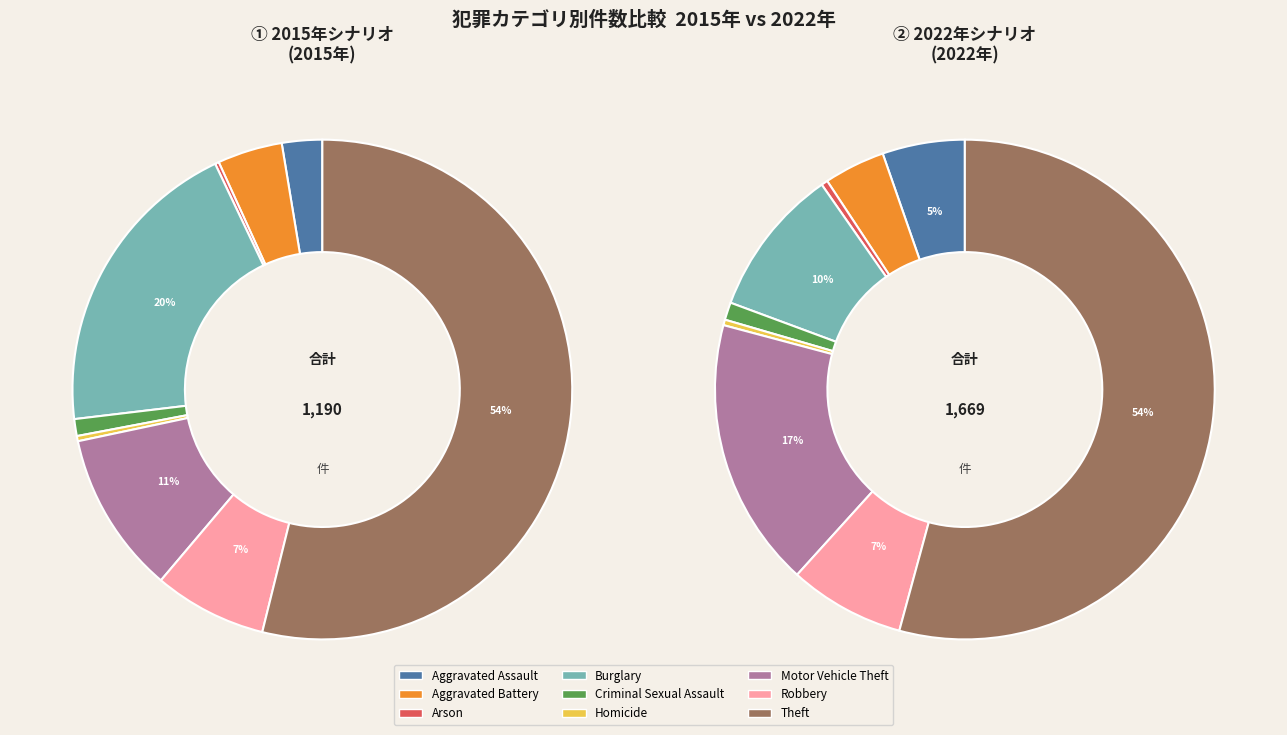

What is the spread (max minus min) of values at Burglary?

75